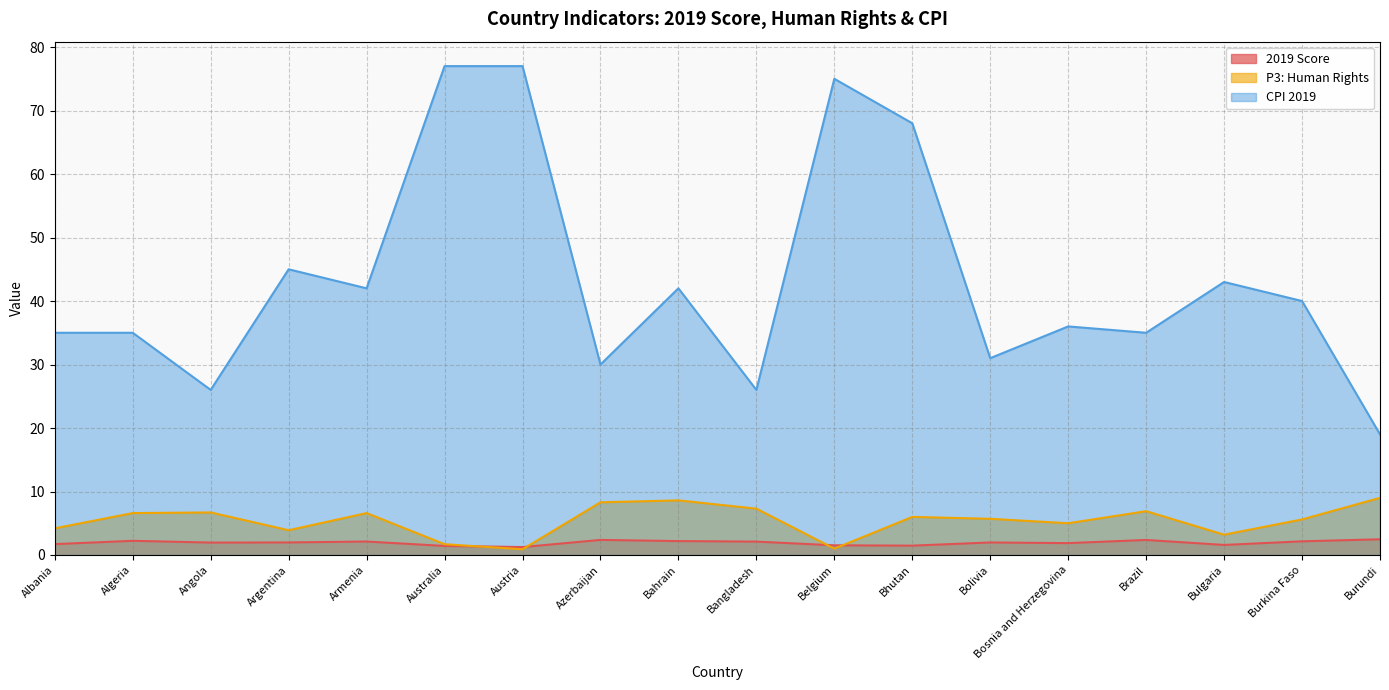

Rank the categories by CPI 2019 value from lowest to highest.

Burundi, Angola, Bangladesh, Azerbaijan, Bolivia, Albania, Algeria, Brazil, Bosnia and Herzegovina, Burkina Faso, Armenia, Bahrain, Bulgaria, Argentina, Bhutan, Belgium, Australia, Austria